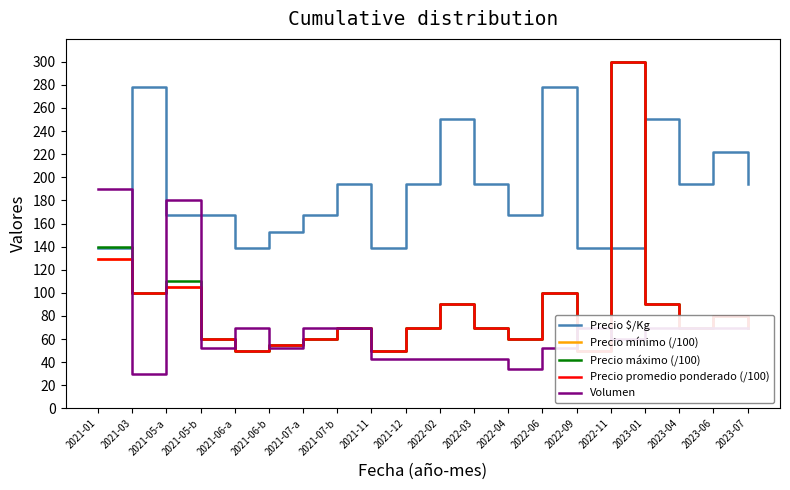

Between 2021-05-b and 2021-01, which is larger?

2021-05-b